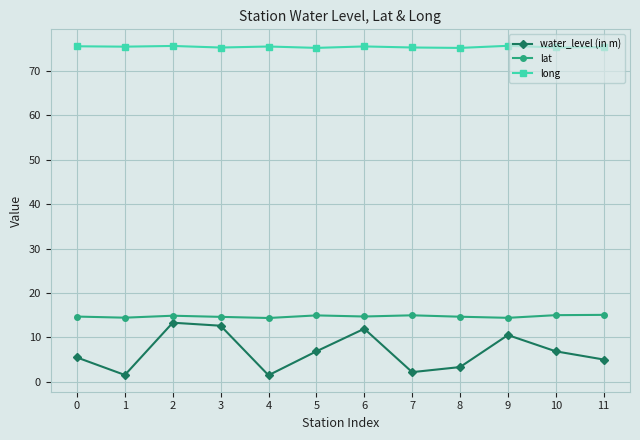

At how many categories does at least one series exceed 60?

12